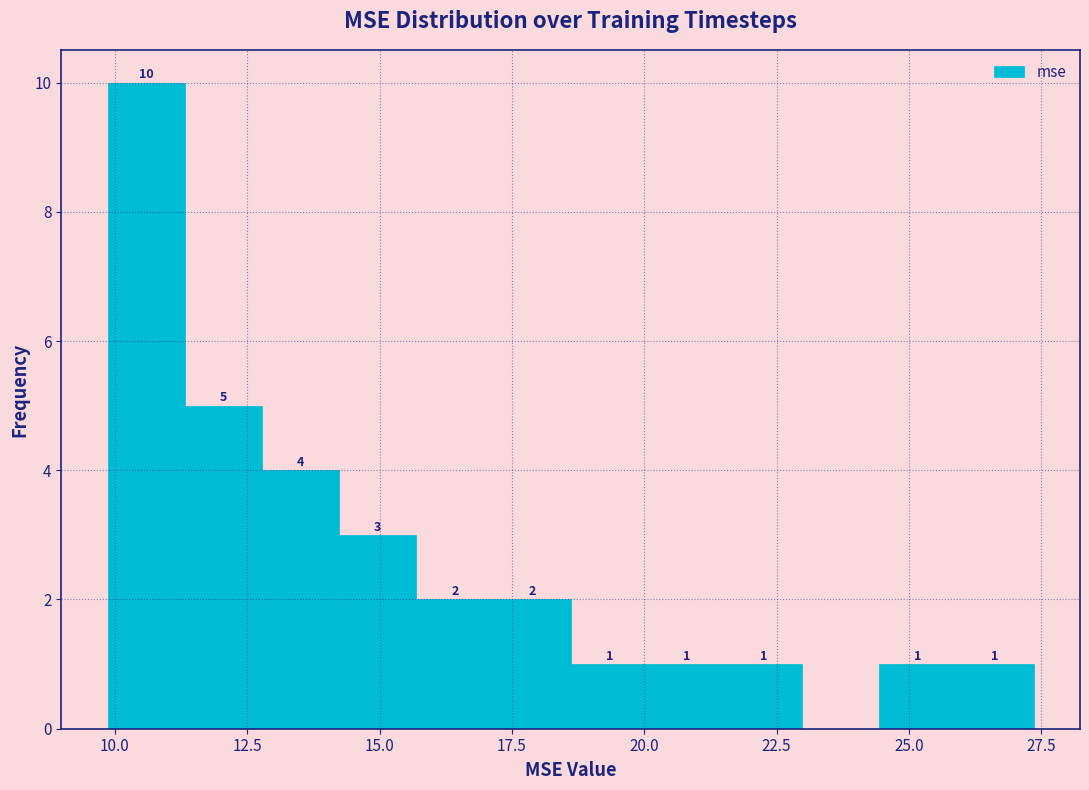

Around what value on the x-axis is the tallest bar? Give the approximate position of its centre, as read against the axis.

10.5